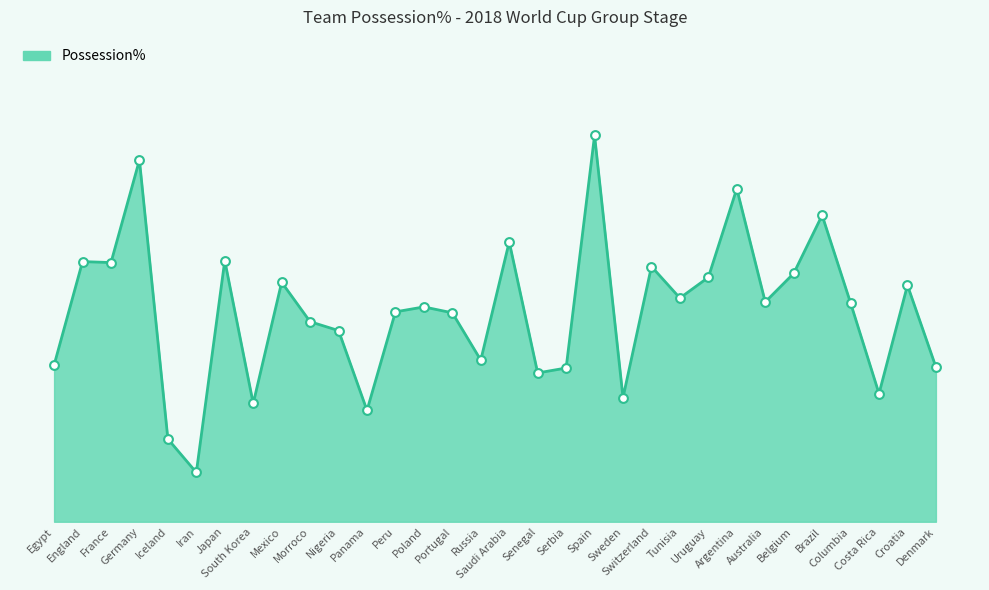

Between Croatia and Japan, which is larger?

Japan